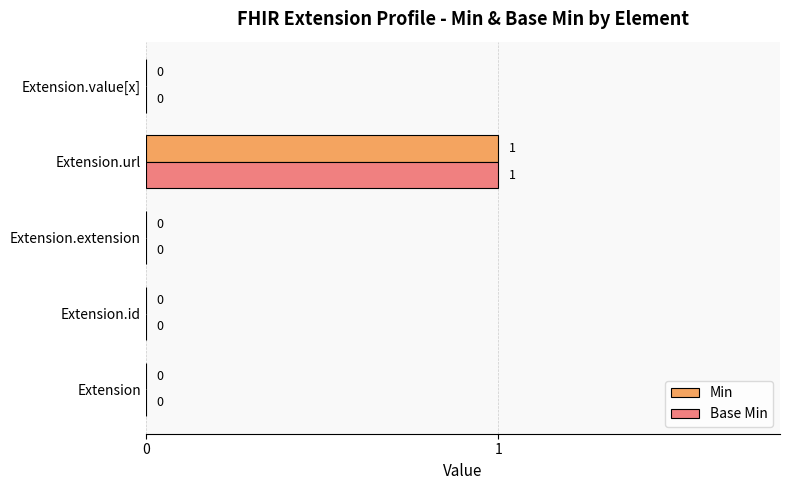

The Min series shows -1 at Extension.extension. True or false?

False